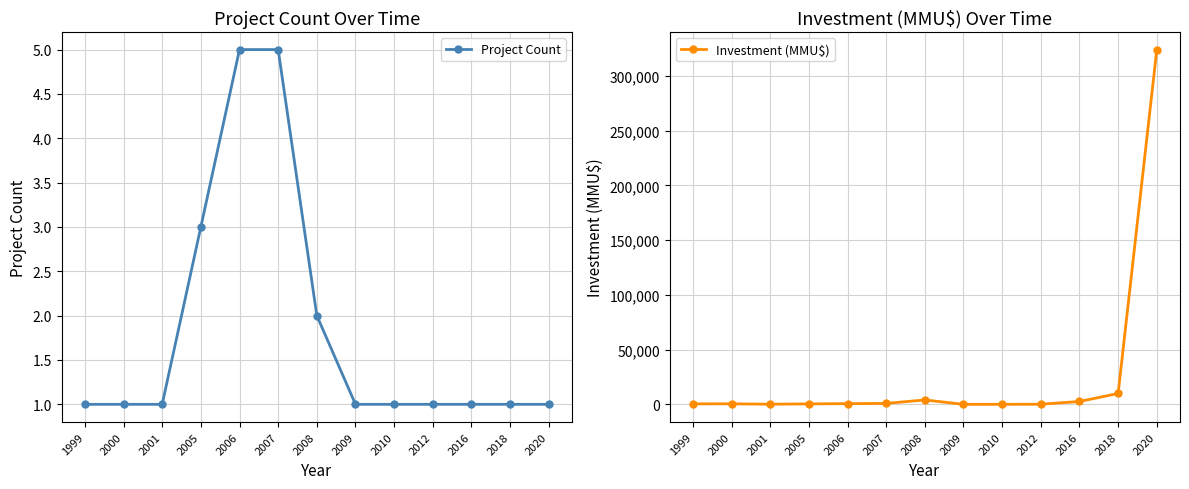

Which series has the largest range (max minus min)?

Investment (MMU$)